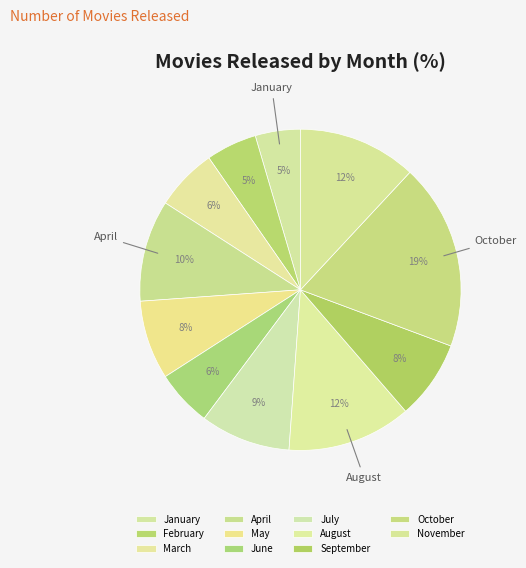

What is the largest slice in the pie chart?

October